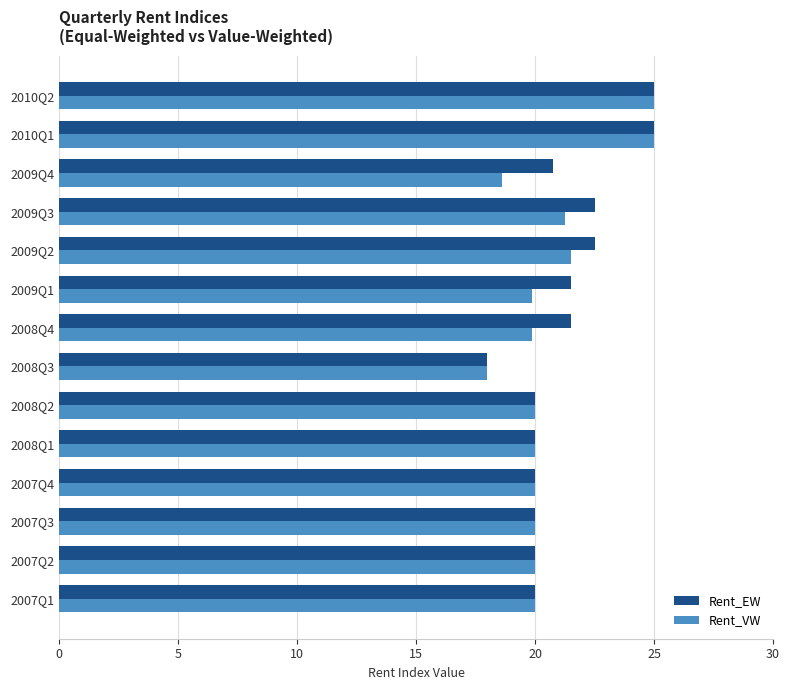

At how many categories does at least one series exceed 19?

13